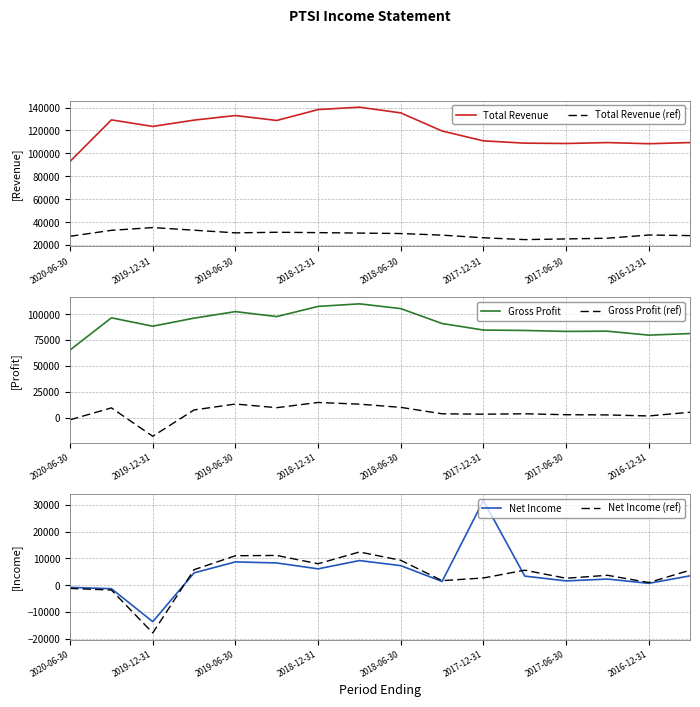

Which series has the largest range (max minus min)?

Total Revenue